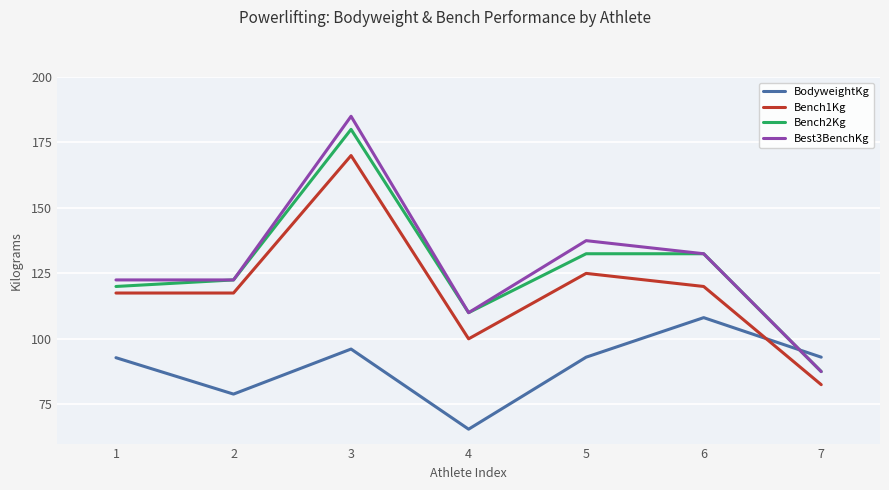

What is the approximate value of Best3BenchKg at 5?

137.5